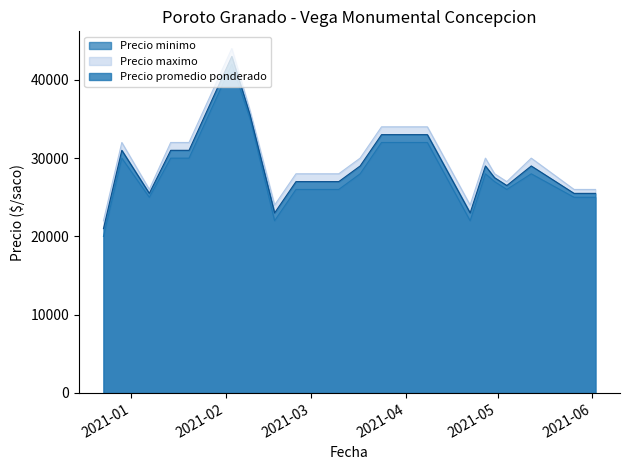

True or false: Precio maximo has more than 0 points higher than both neighbors.

True